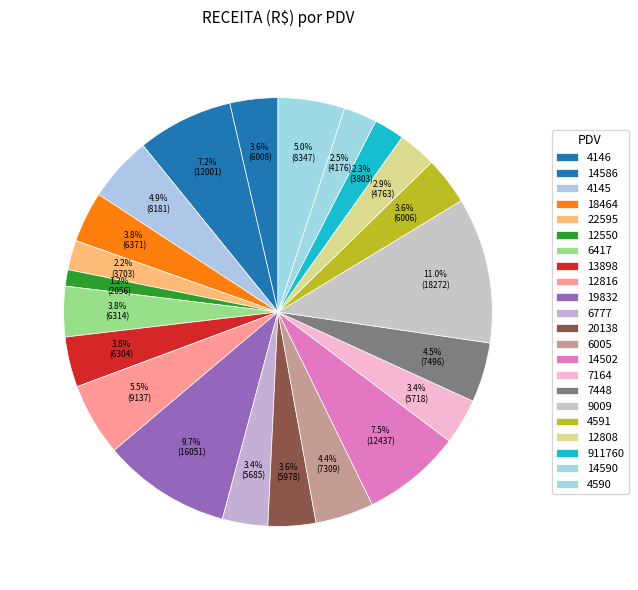

Between 13898 and 7164, which is larger?

13898